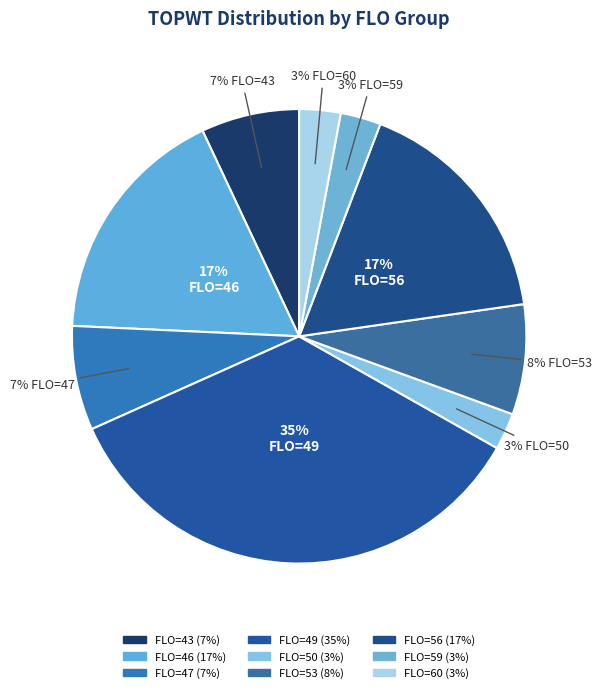

Which category has the biggest portion of the pie?

FLO_49